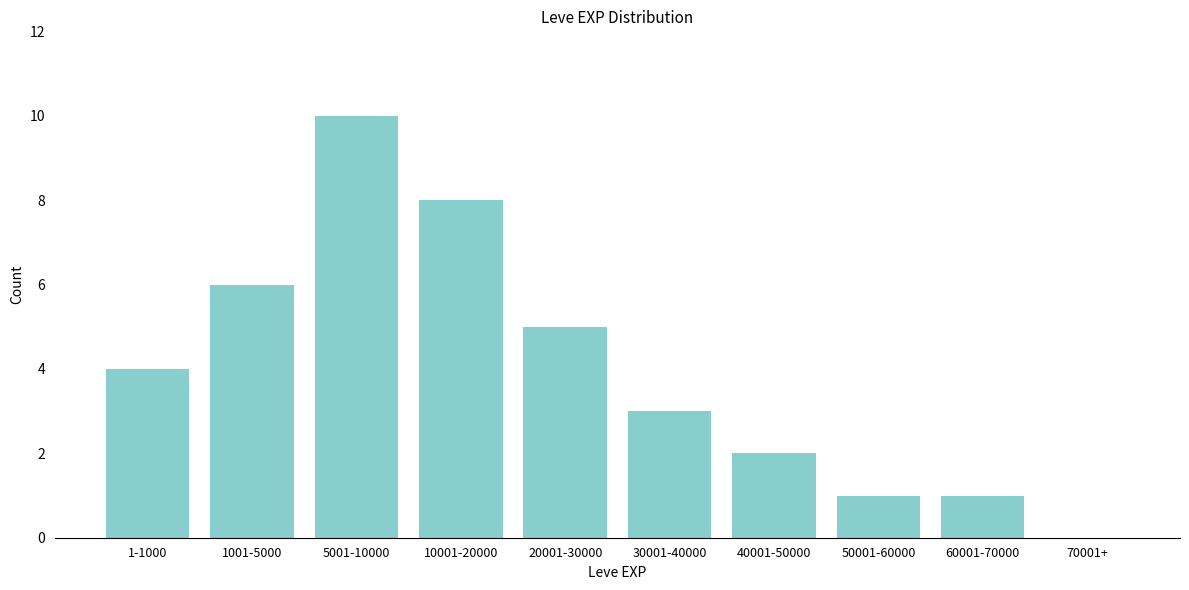

Reading left to right, list all the values displayed in this chart.

1-1000=4	1001-5000=6	5001-10000=10	10001-20000=8	20001-30000=5	30001-40000=3	40001-50000=2	50001-60000=1	60001-70000=1	70001+=0